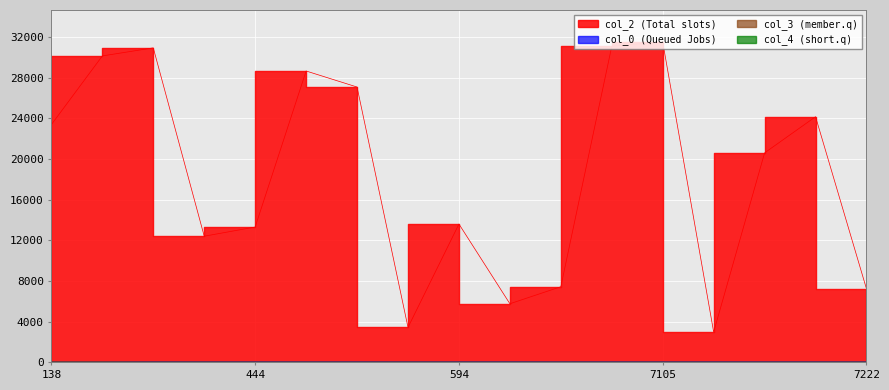

What is the total value across all series at 7105?

31527.5